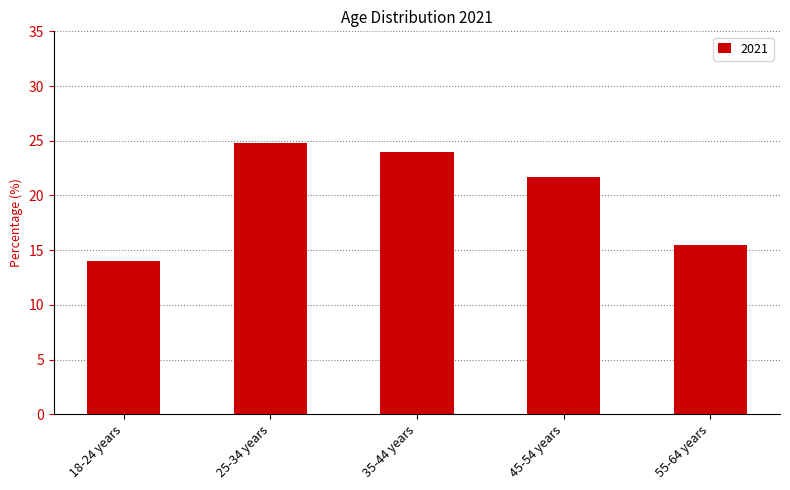

What is the average value?

20.0